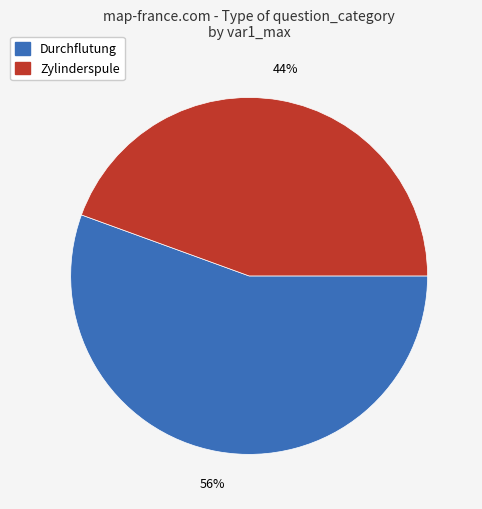

Rank the categories by value from highest to lowest.

Durchflutung, Zylinderspule